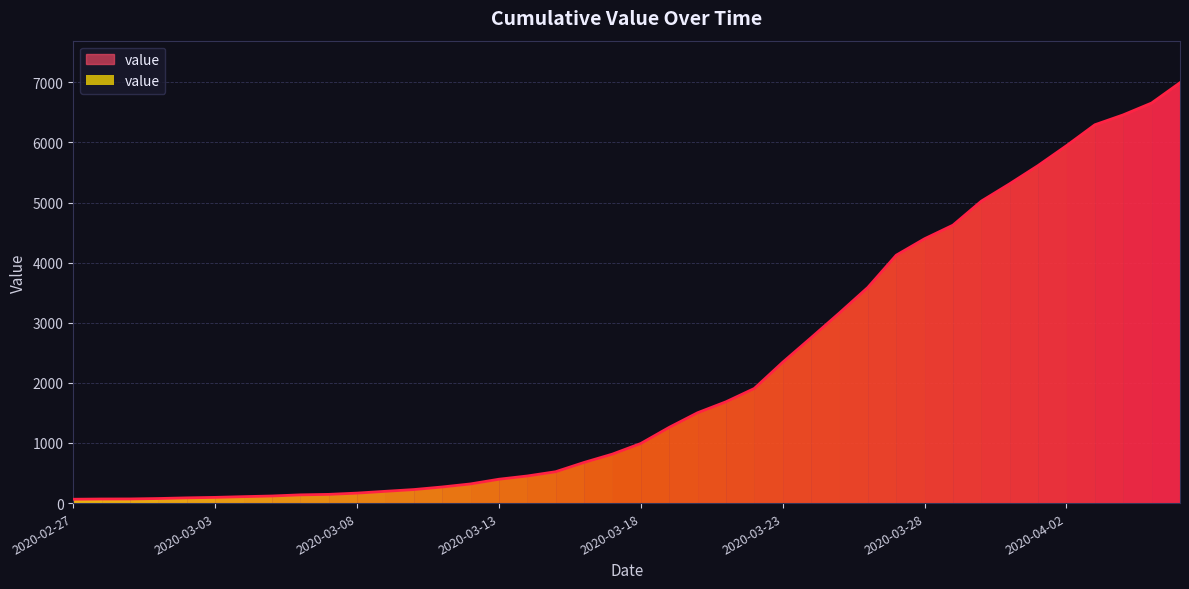

What is the maximum value shown in the chart?

6994